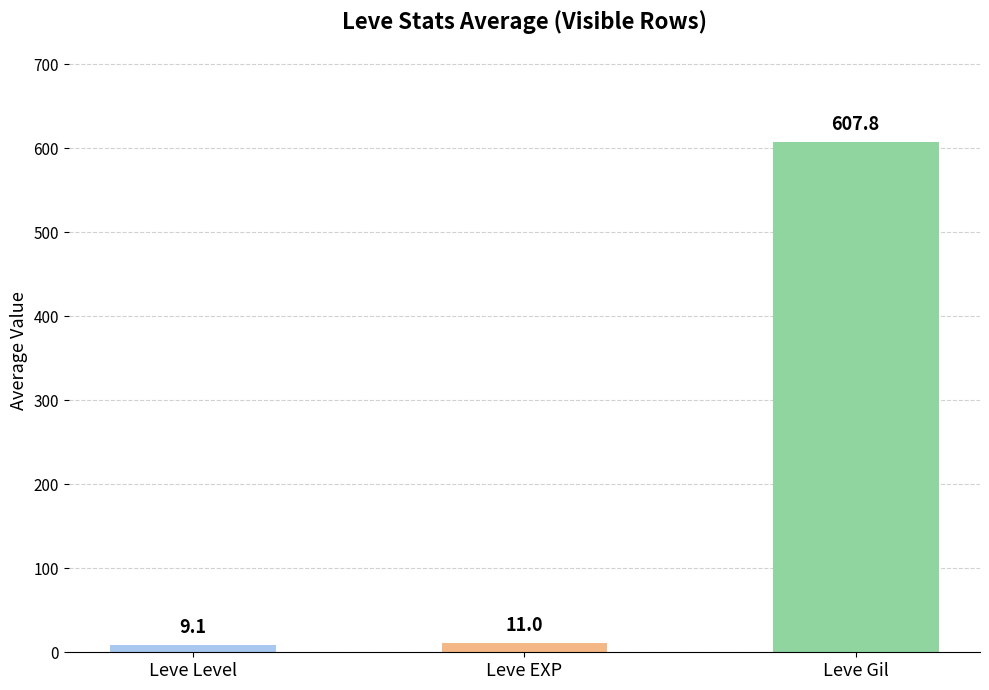

Are the bars horizontal?

No